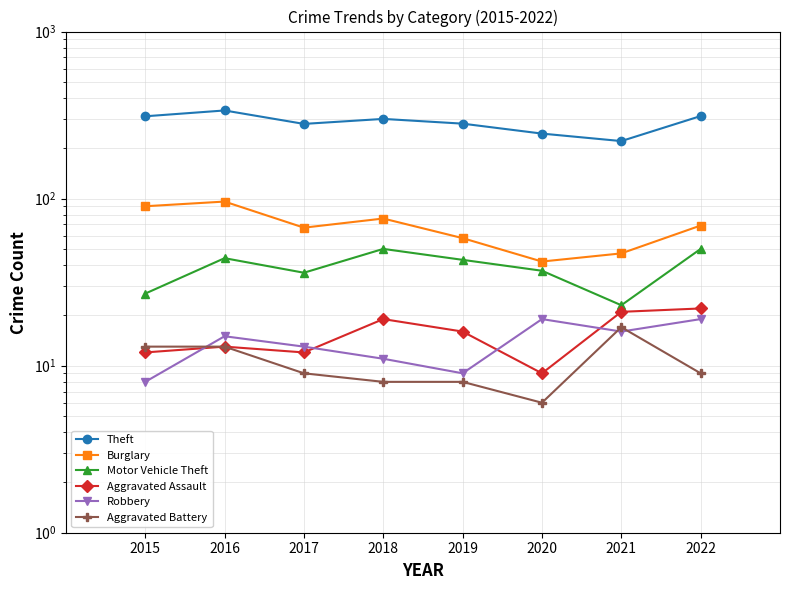

Rank the series by their maximum value, from highest to lowest.

Theft, Burglary, Motor Vehicle Theft, Aggravated Assault, Robbery, Aggravated Battery